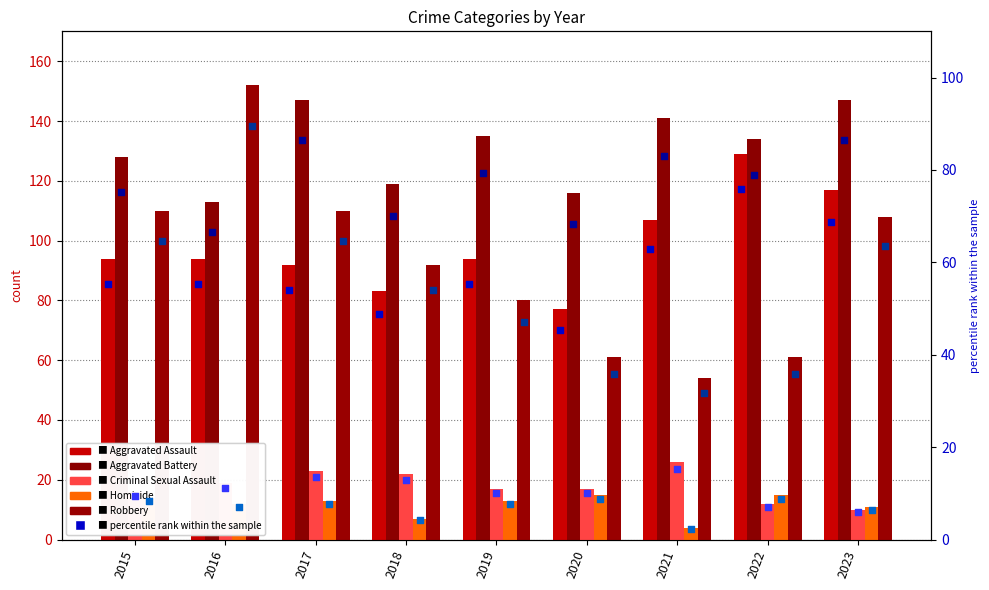

At which category is the sum across all series the highest?

2023